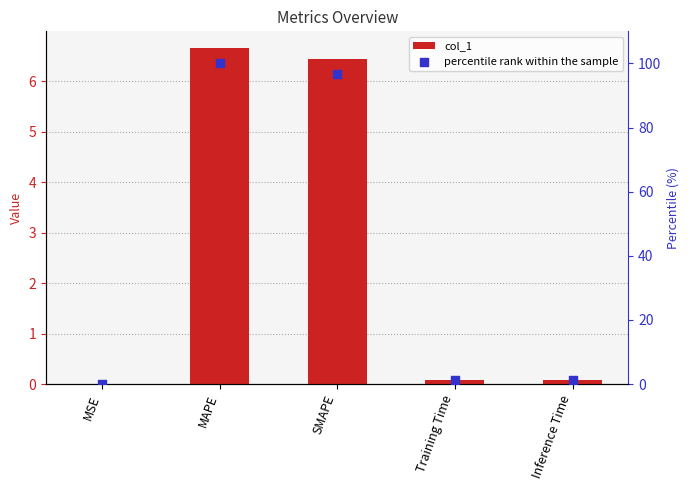

Which series contains the highest Y value?

percentile rank within the sample